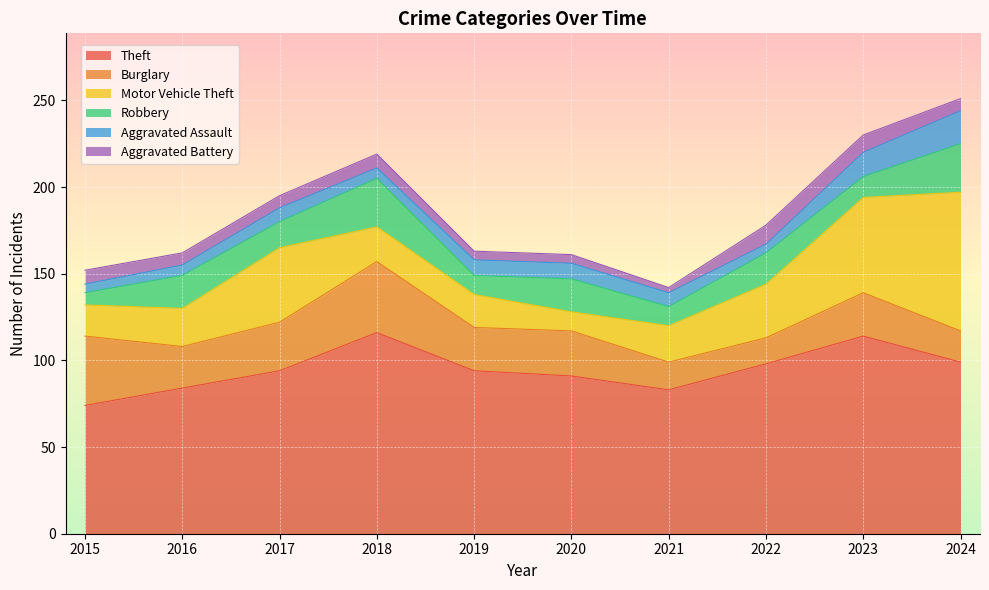

Count the number of data series in this chart.

6